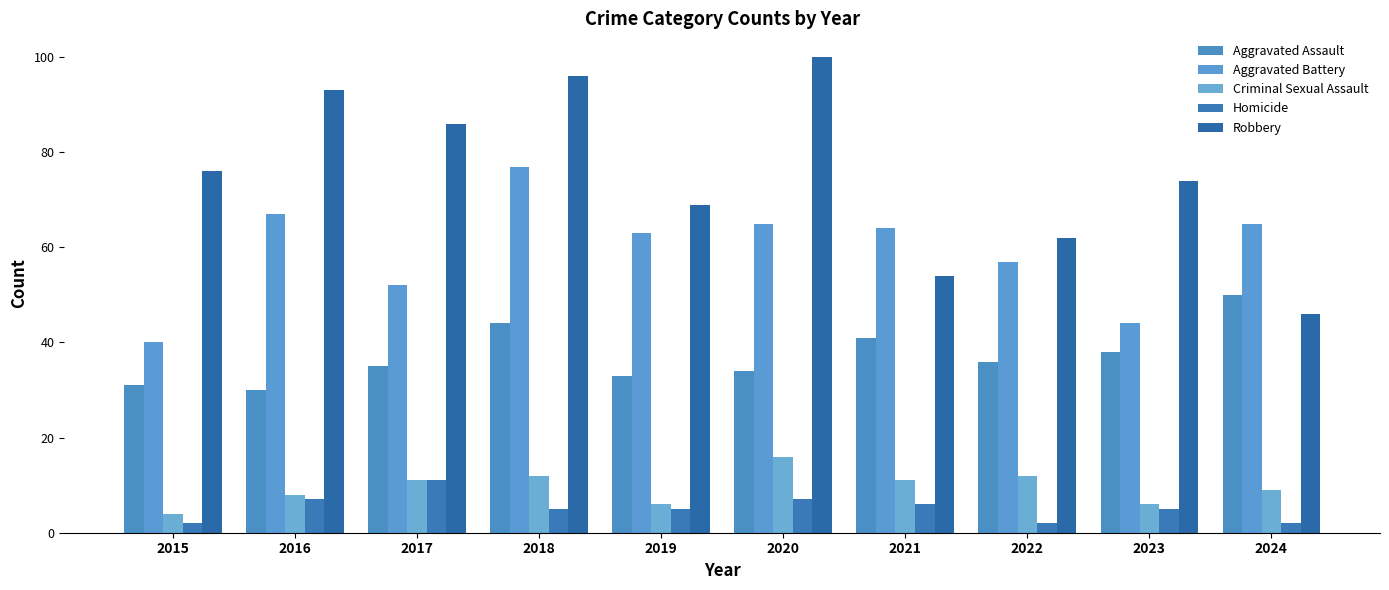

At which category does the chart reach its peak across all series?

2020